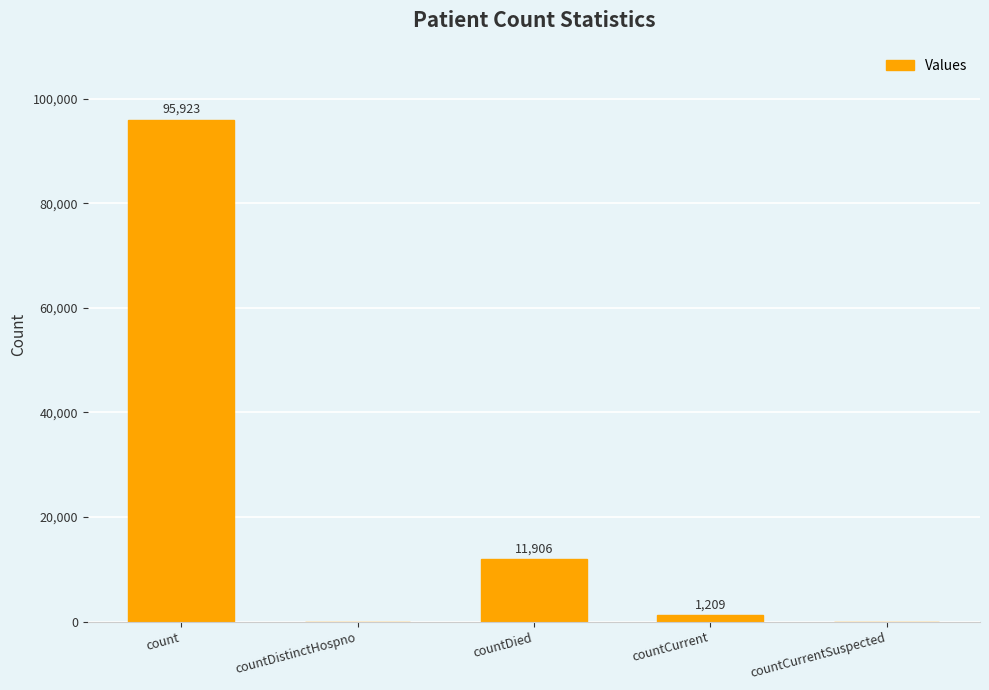

How many data points does each series have?

5